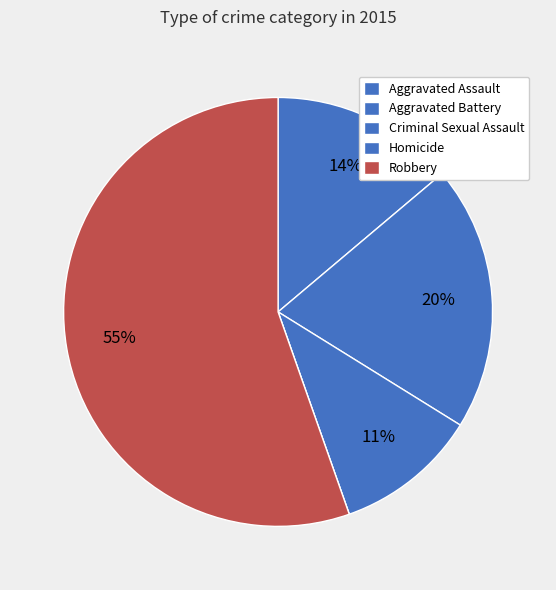

Which slice represents more than half of the pie?

Robbery